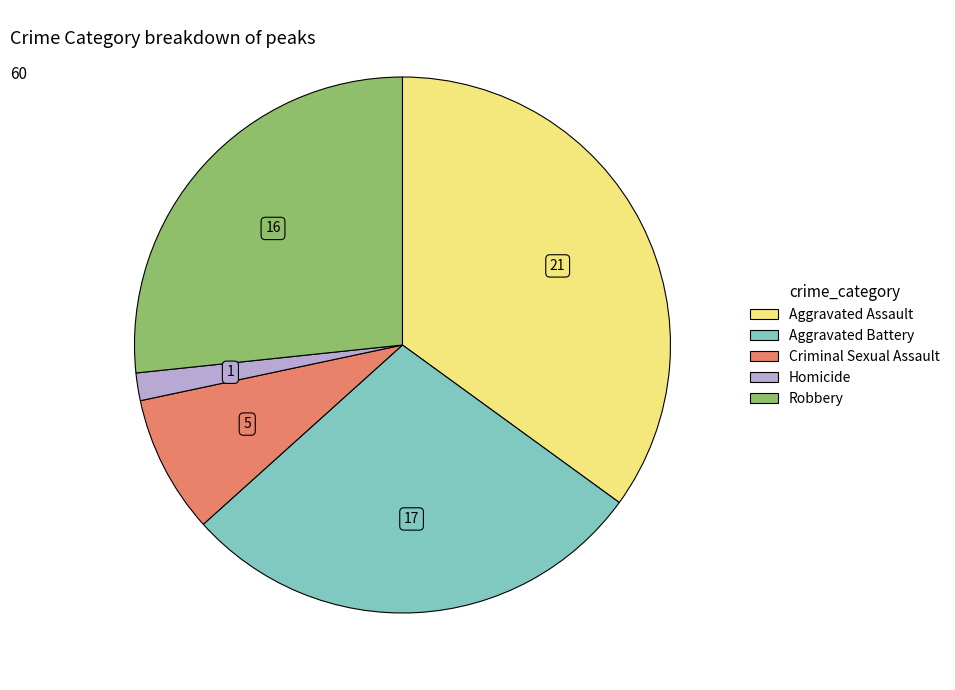

Does Homicide represent more than half of the total?

No